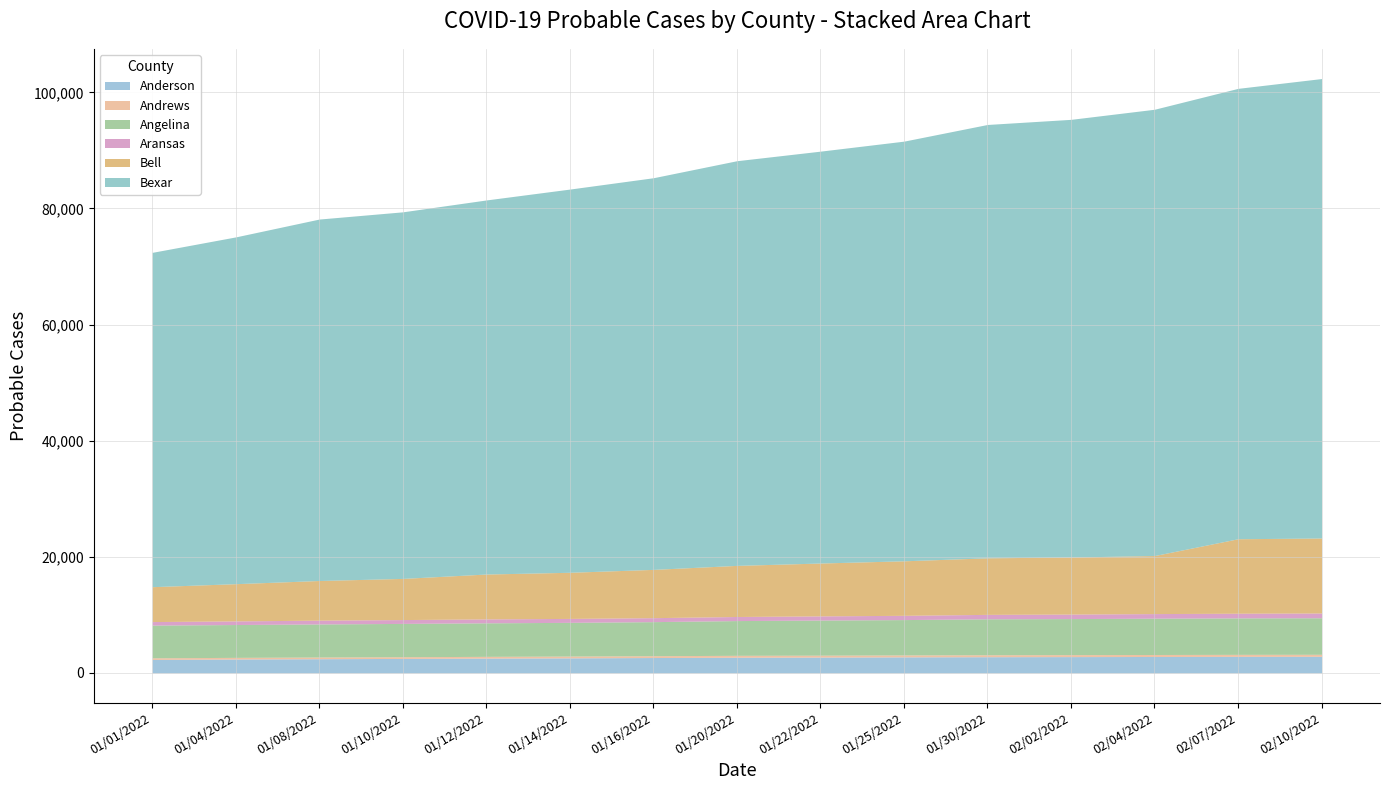

At which label is Aransas closest to 655?

01/10/2022